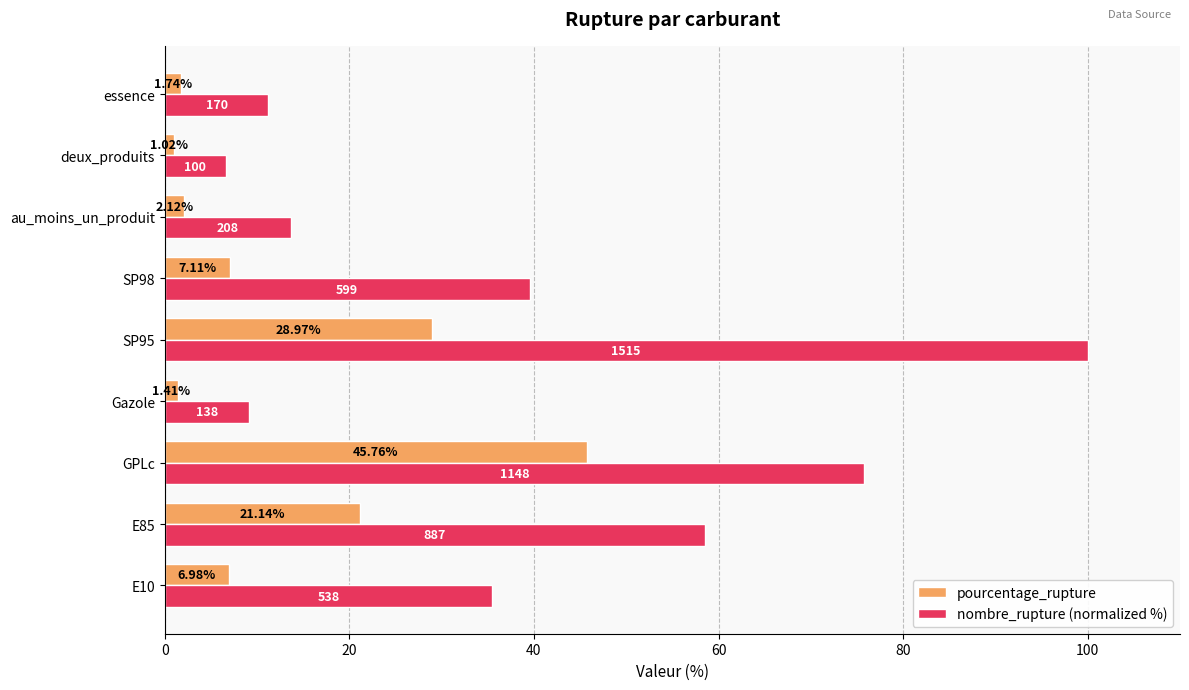

Rank the series by their average value, from lowest to highest.

pourcentage_rupture, nombre_rupture (normalized %)